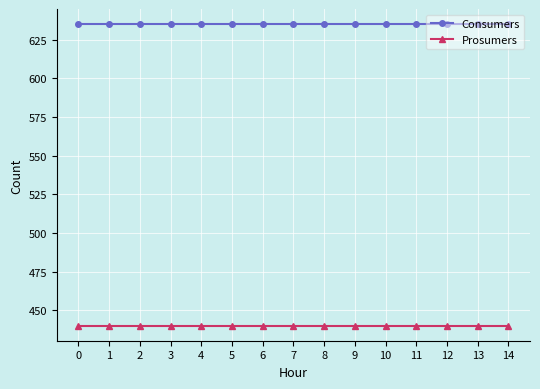

True or false: Consumers and Prosumers cross at least once.

False